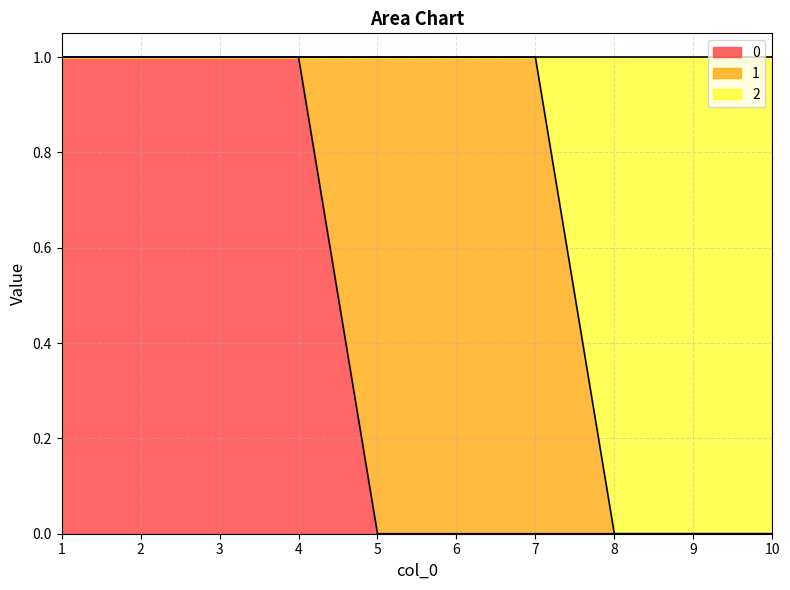

True or false: 2 and 0 cross at least once.

False